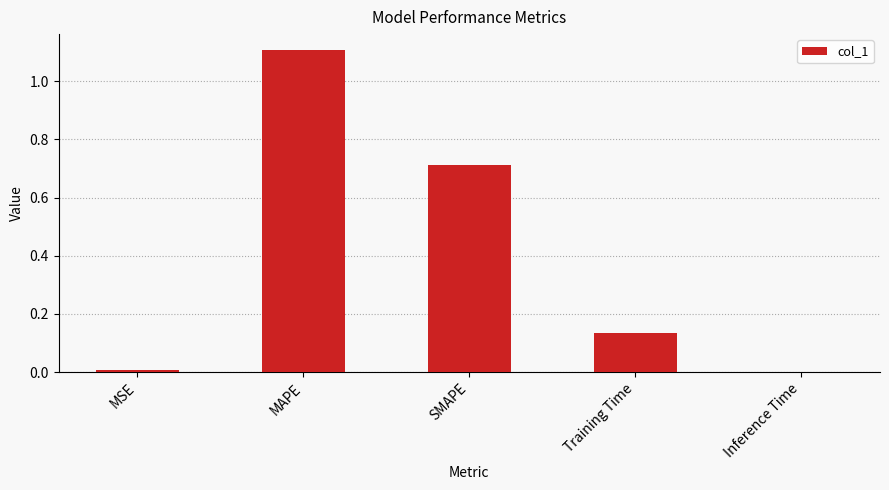

Are the bars grouped side by side (vs. stacked)?

No